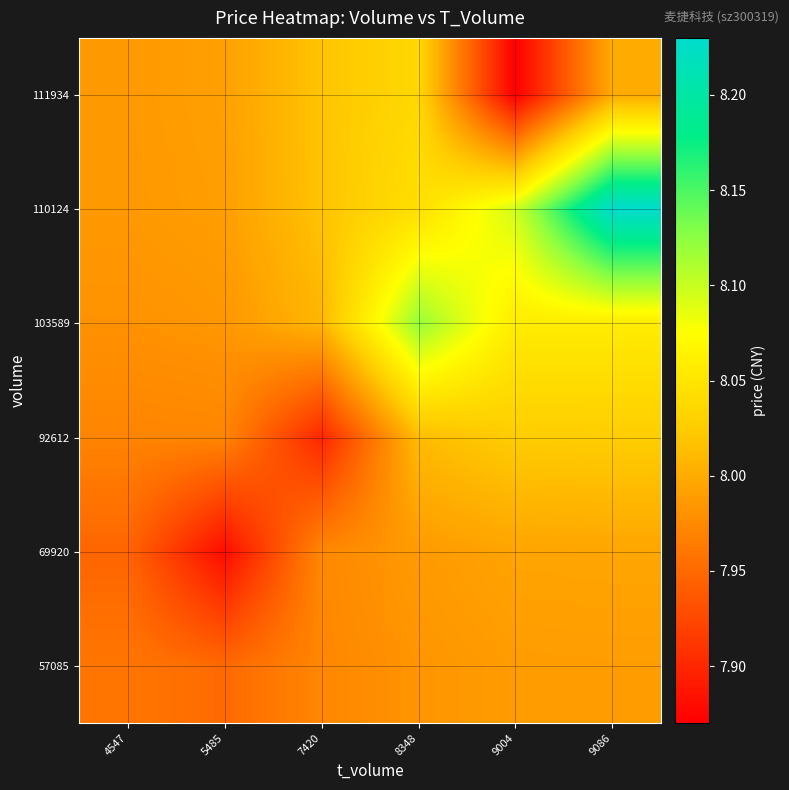

What is the total value across all series at 7420?

47.9